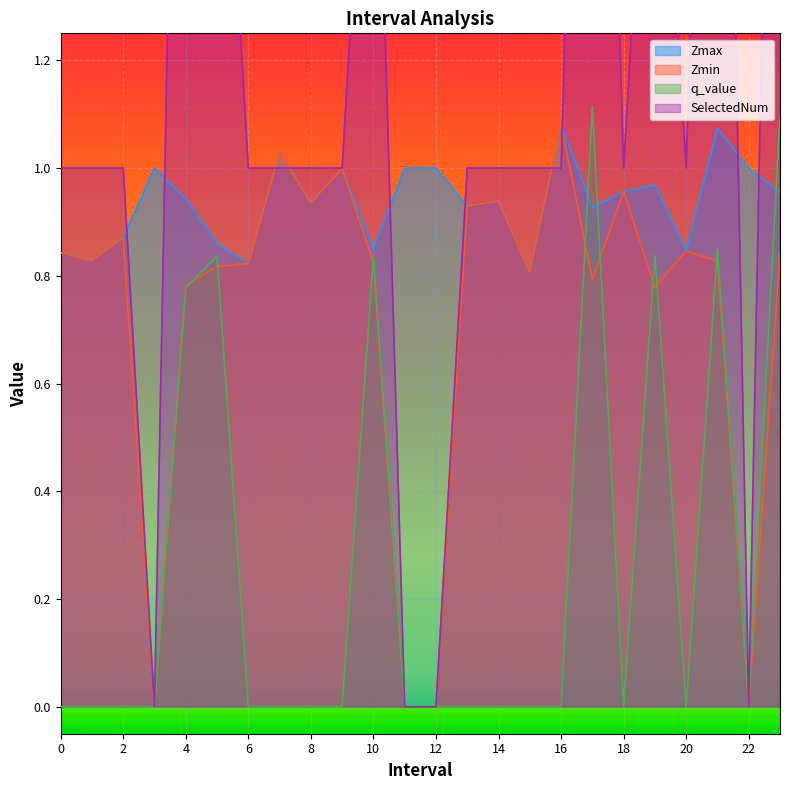

List the series in order of their overall mean, lowest first.

q_value, Zmin, Zmax, SelectedNum